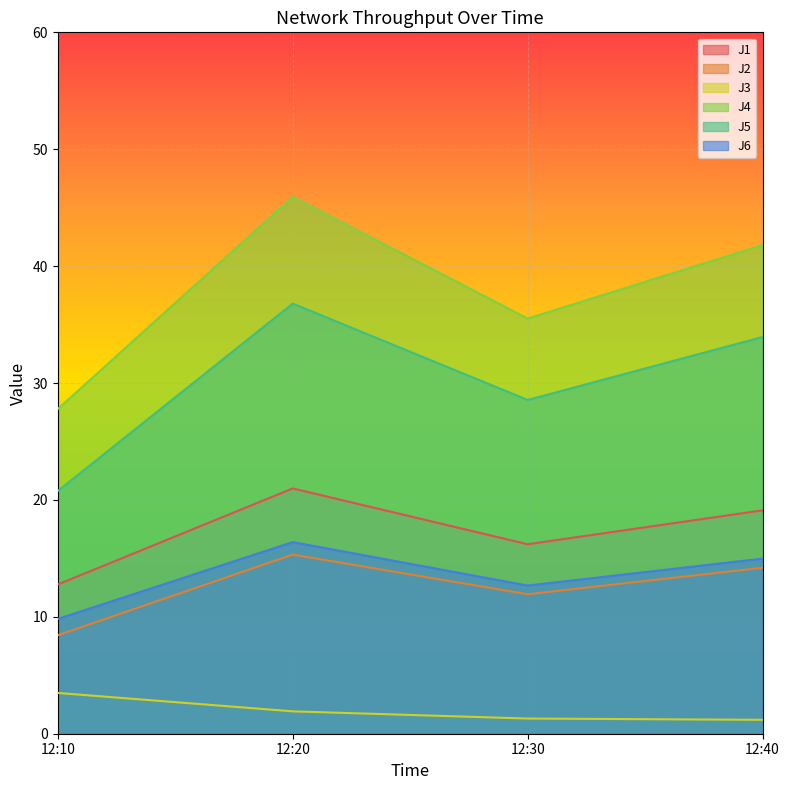

What is the difference between the maximum and minimum values in the J5 series?

16.0